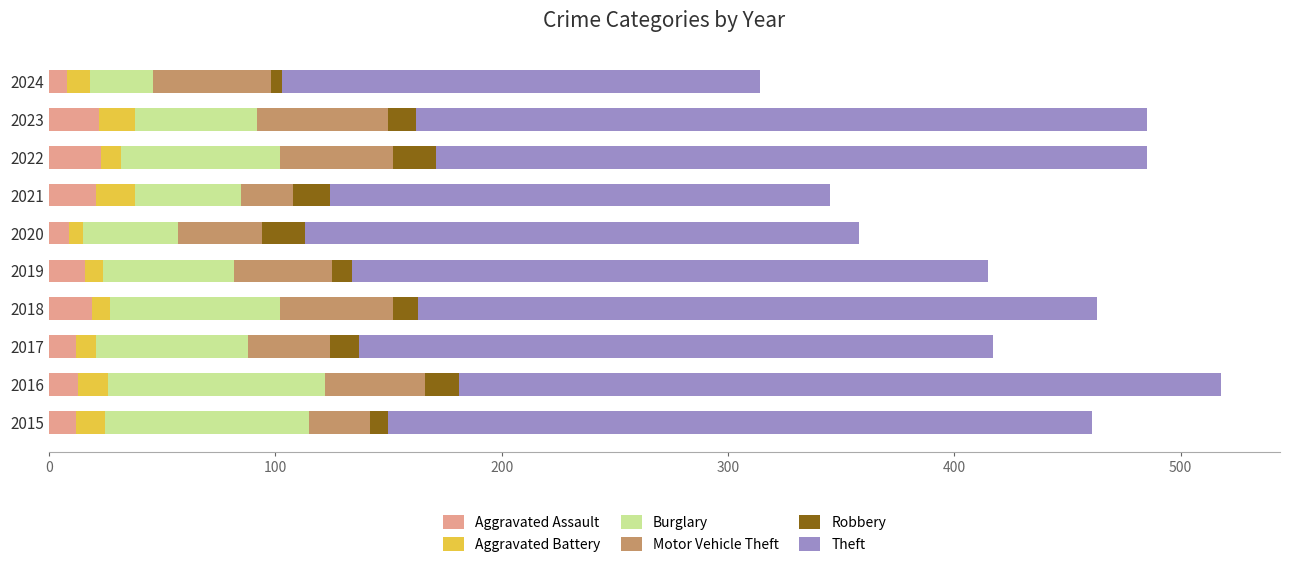

What is the difference between the maximum and minimum values in the Aggravated Assault series?

15